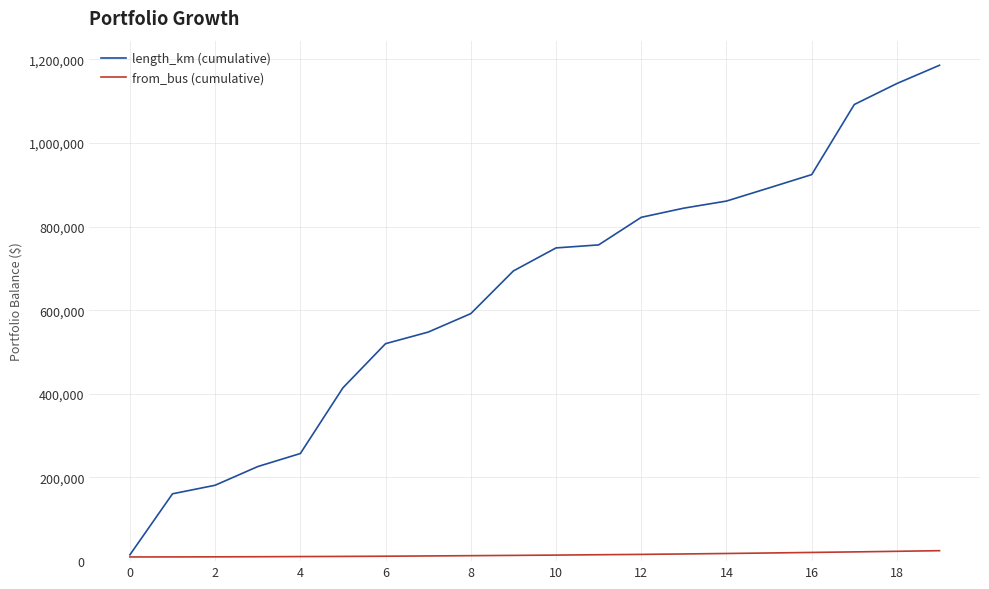

How many lines are shown in the chart?

2